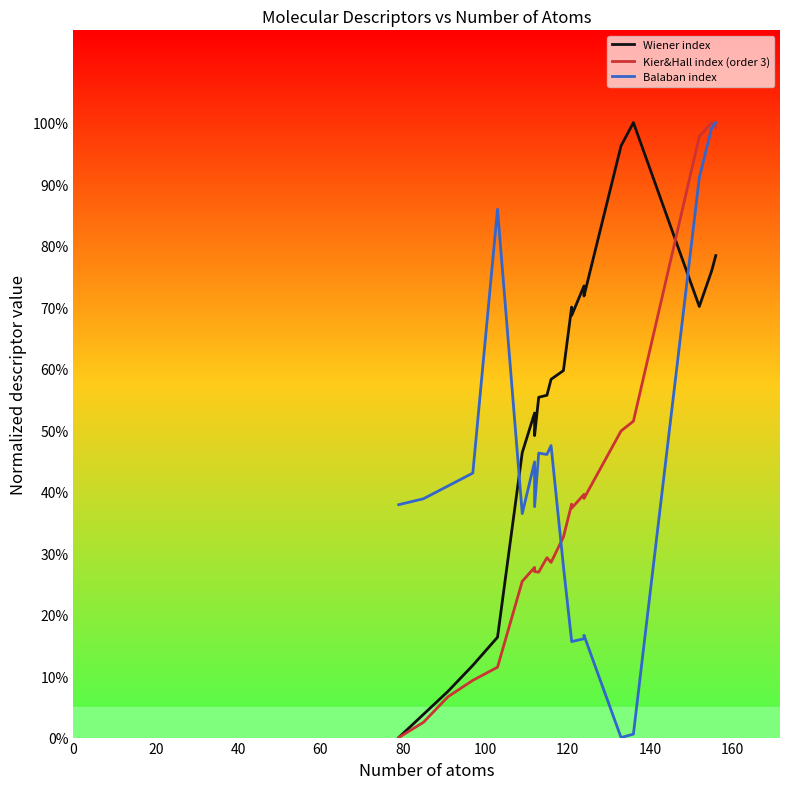

Is this an area chart (filled region under the line)?

No